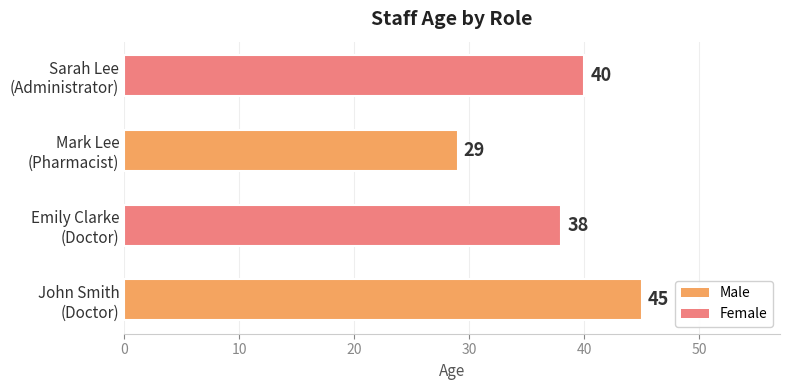

How many data points does each series have?

4